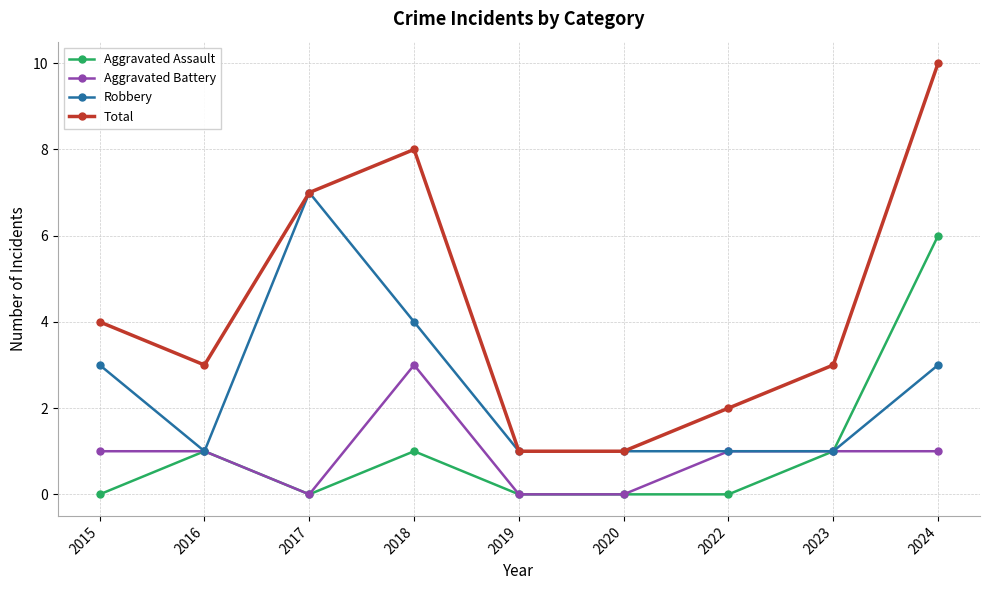

What is the value of the Aggravated Battery point at the 2nd from the left?

1